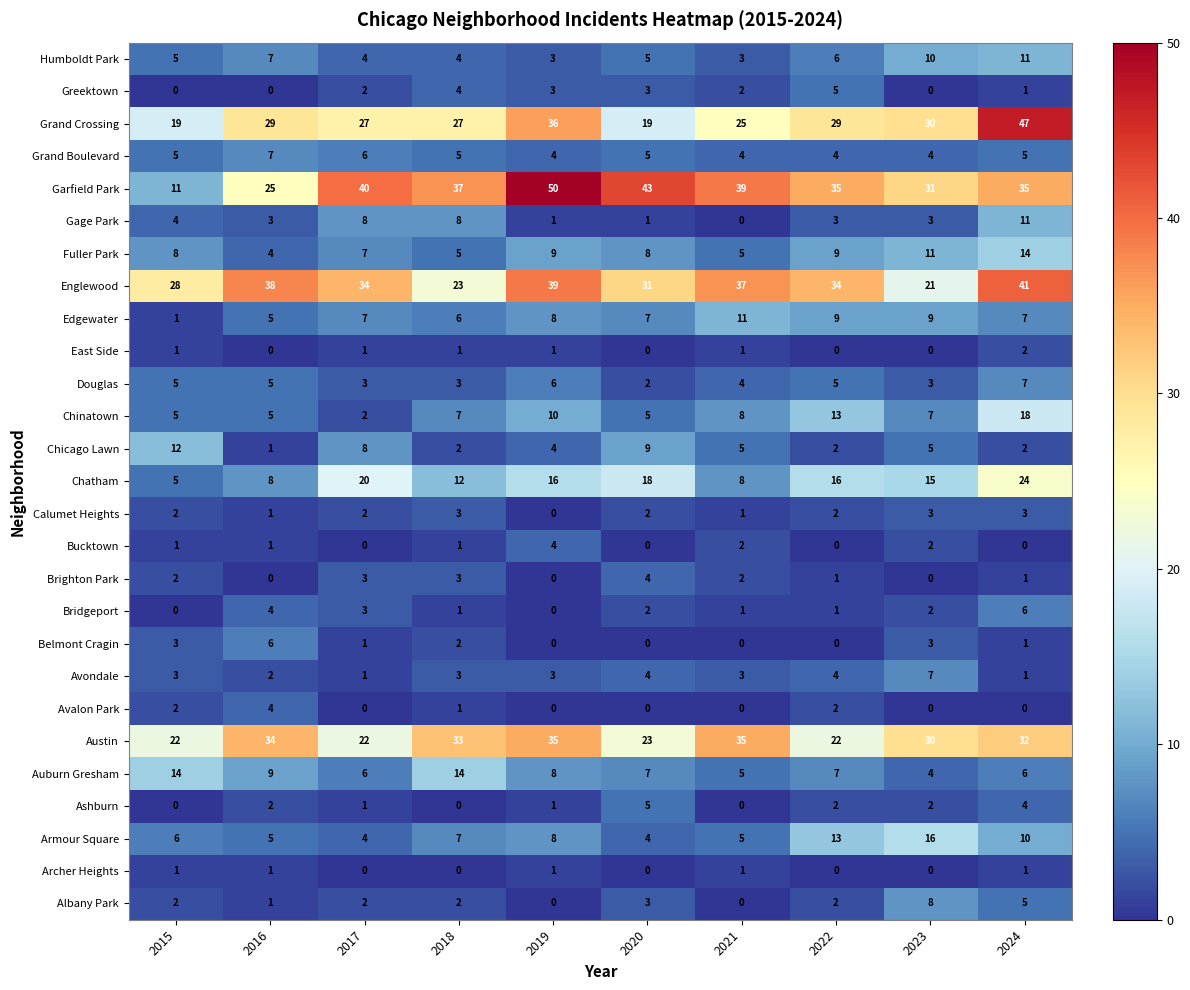

What is the minimum value for Englewood?

21